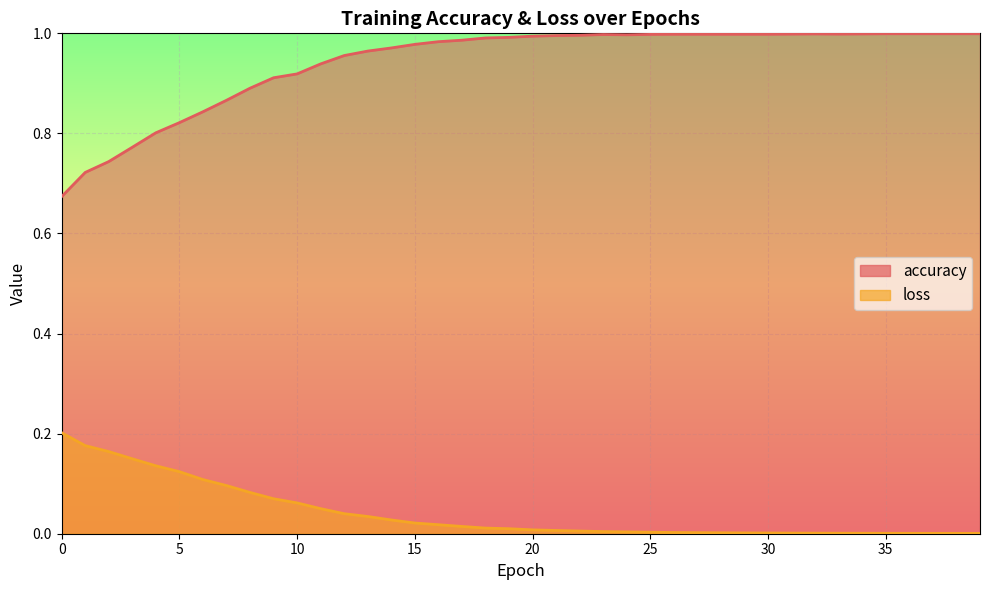

What is the maximum value shown in the chart?

1.0